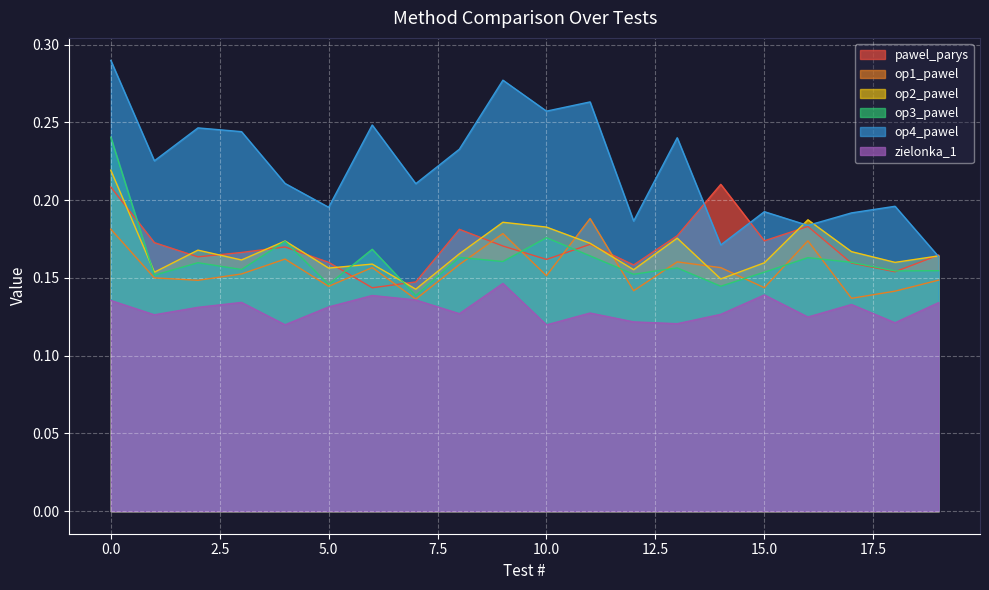

How many interior local peaks does the op4_pawel series have?

7